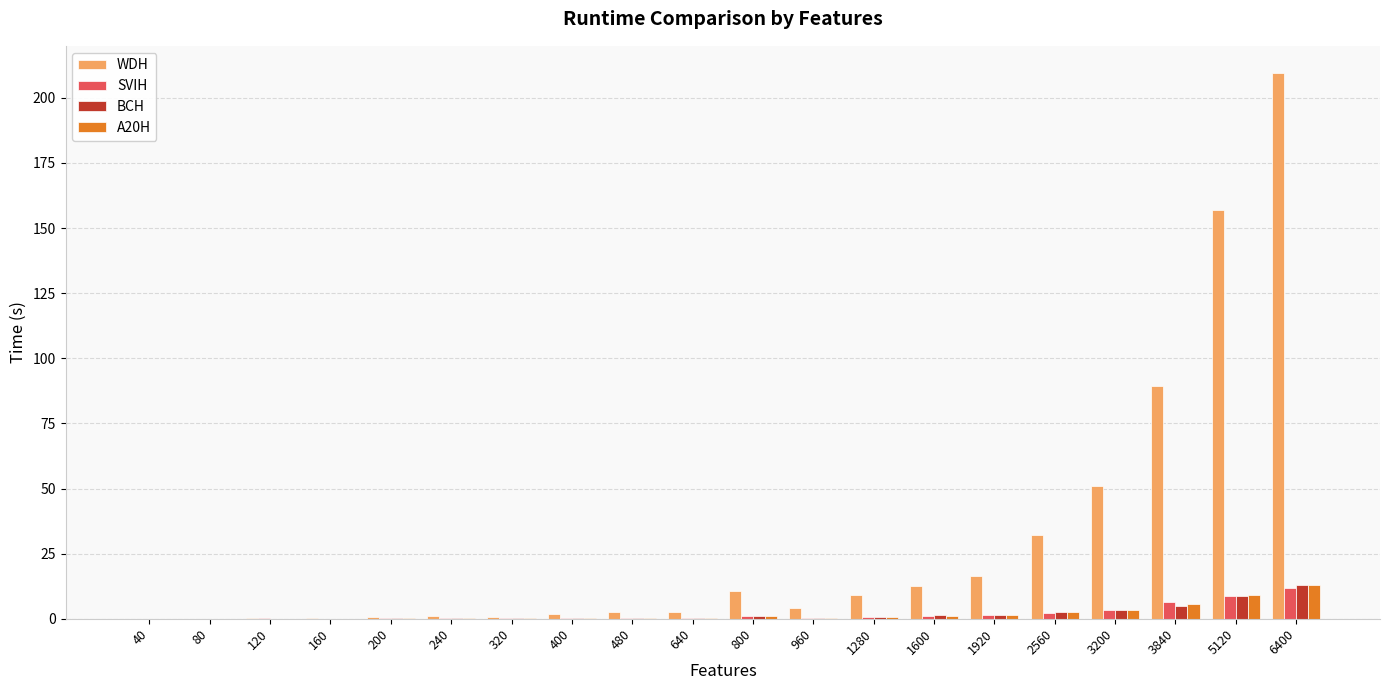

What is the difference between the A20H values at 3200 and 480?

3.2